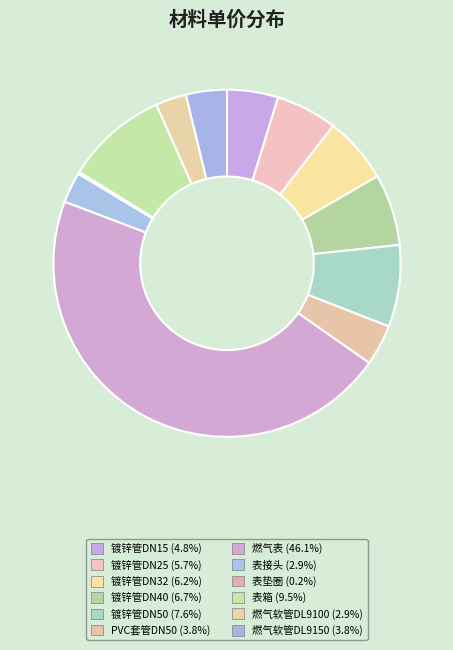

Which slice is the largest?

燃气表